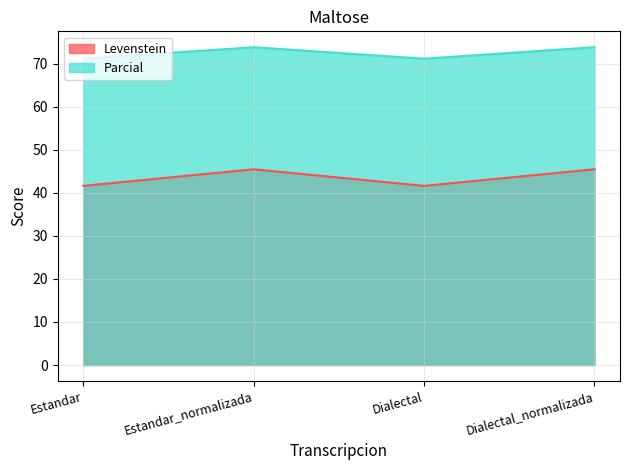

Rank the series by their maximum value, from lowest to highest.

Levenstein, Parcial